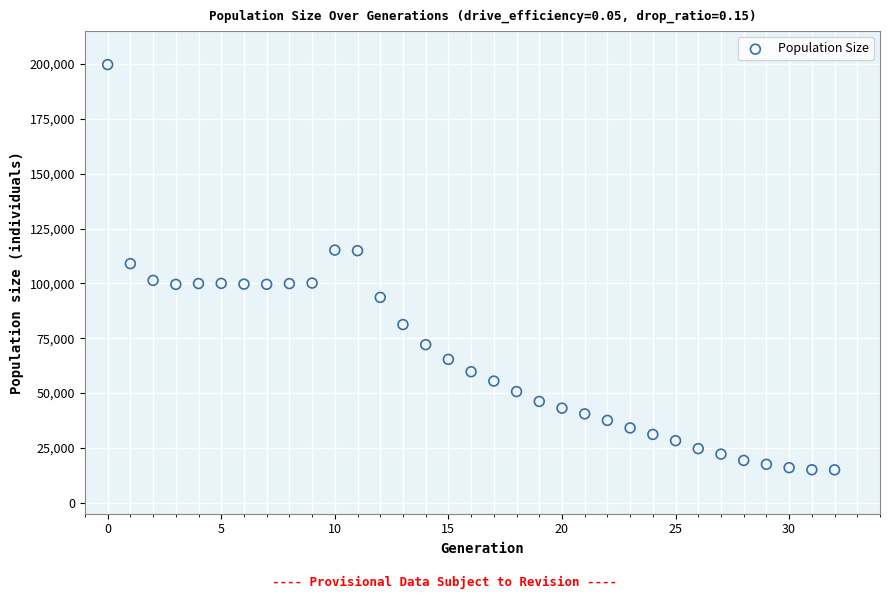

What is the range of Y values (max minus min)?

184764